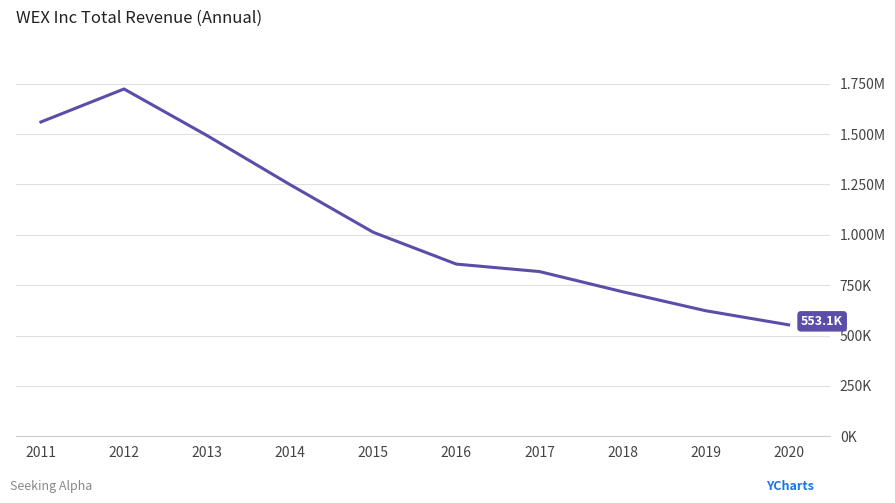

Is this an area chart (filled region under the line)?

No